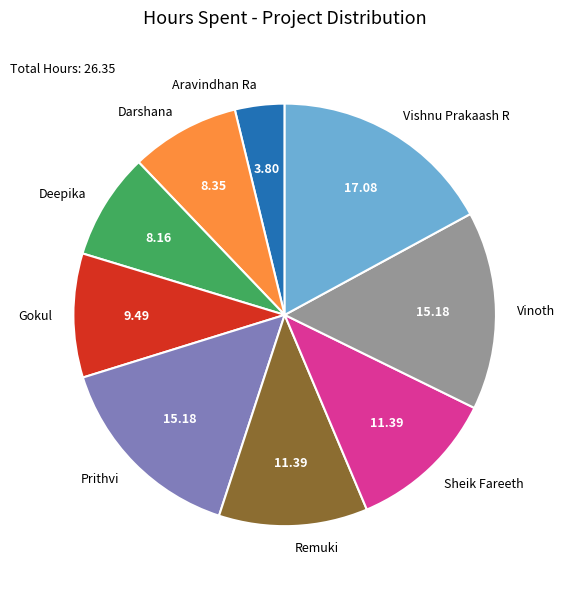

Does Deepika account for over 50% of the chart?

No